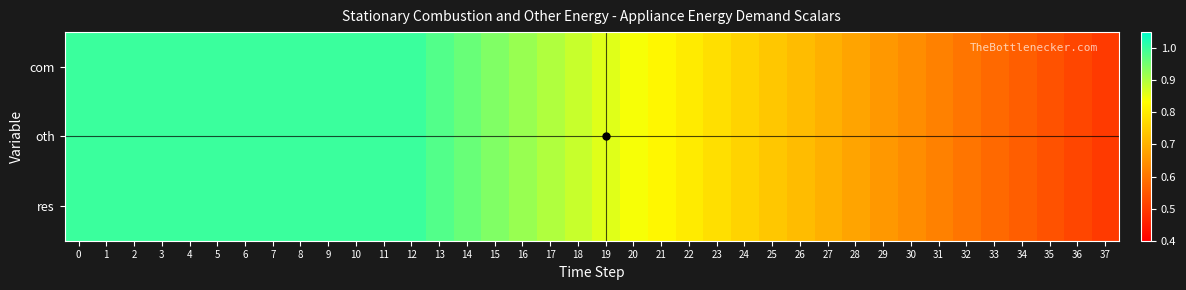

Which series changed the most between 18 and 32?

com